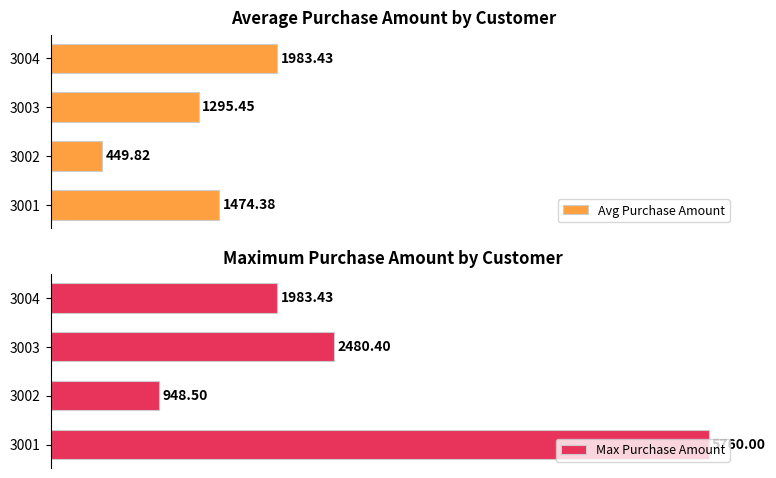

What is the difference between the maximum and minimum values in the Avg Purchase Amount series?

1533.6